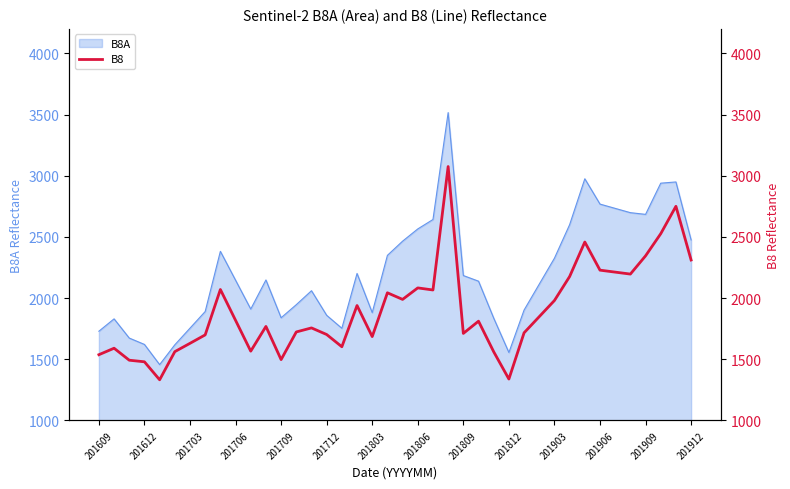

Is it true that the value at 201909 is 3560?

False